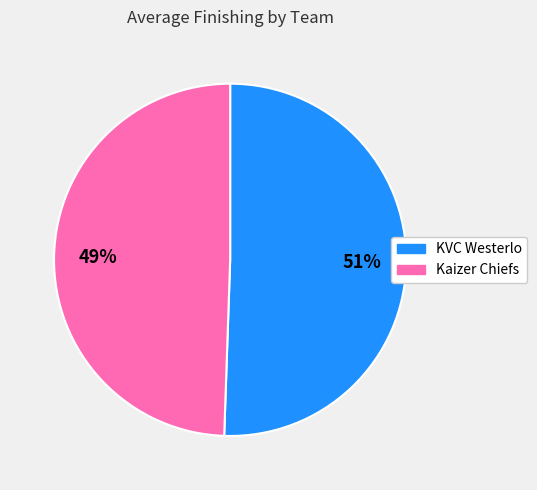

To the nearest percent, what is the combined percentage of Kaizer Chiefs and KVC Westerlo?

100%